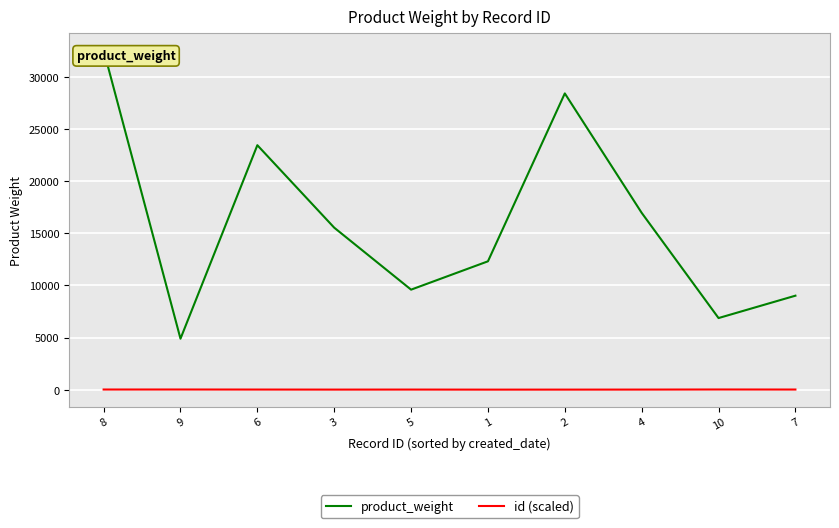

At which category does product_weight reach its first local peak?

6